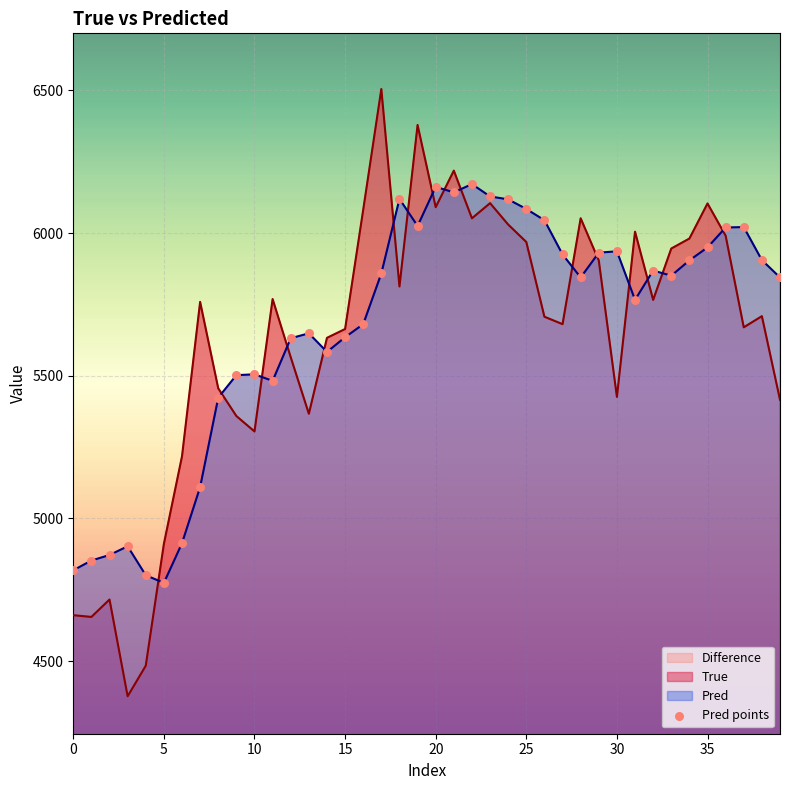

Between 27 and 12, which is larger?

27